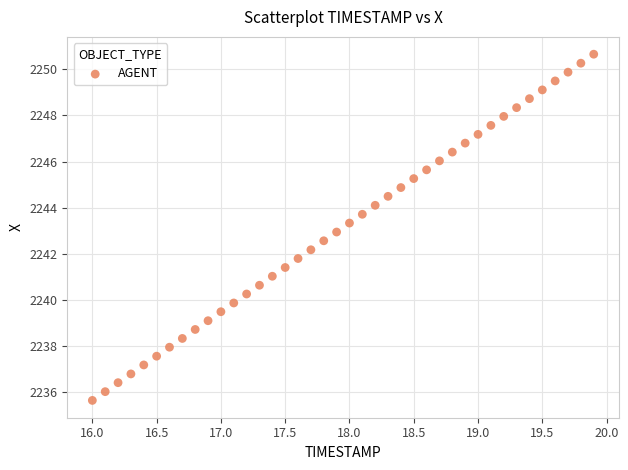

What is the range of Y values (max minus min)?

15.0